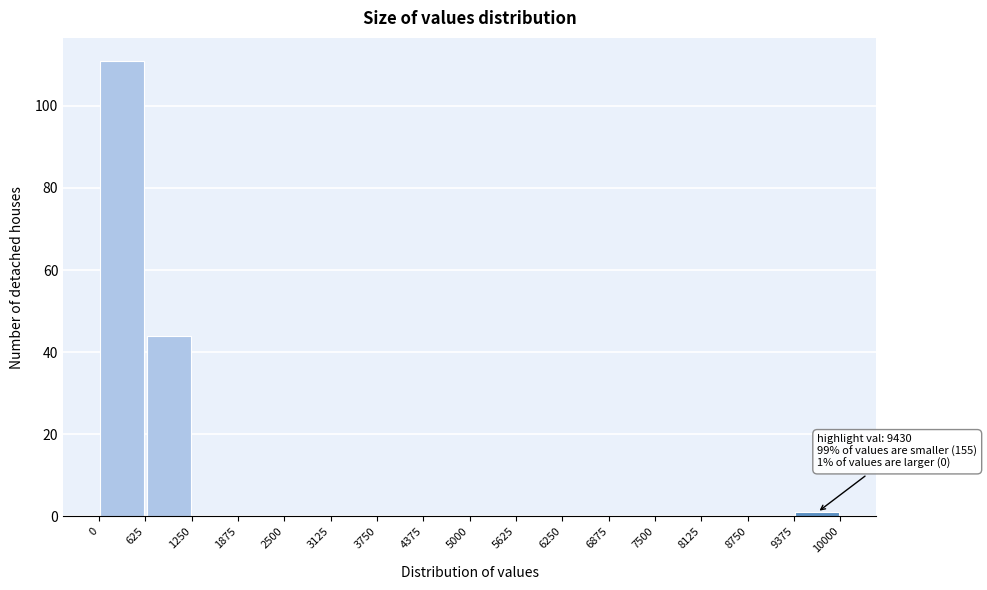

Over which range of the x-axis is the bar tallest?

0 to 625